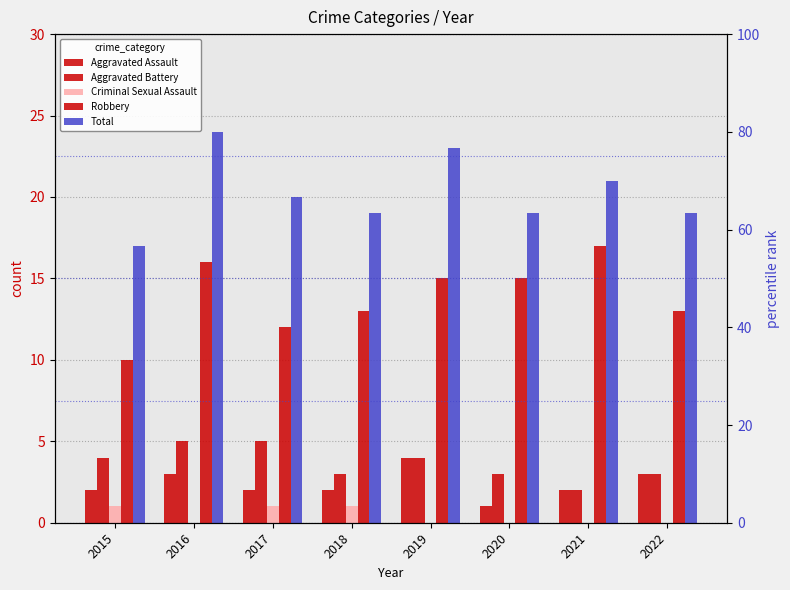

List the labels in order of Robbery value, largest first.

2021, 2016, 2019, 2020, 2018, 2022, 2017, 2015